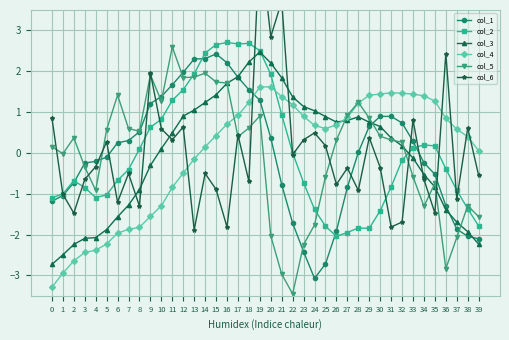

The value of col_6 at 14 is -0.5. True or false?

True